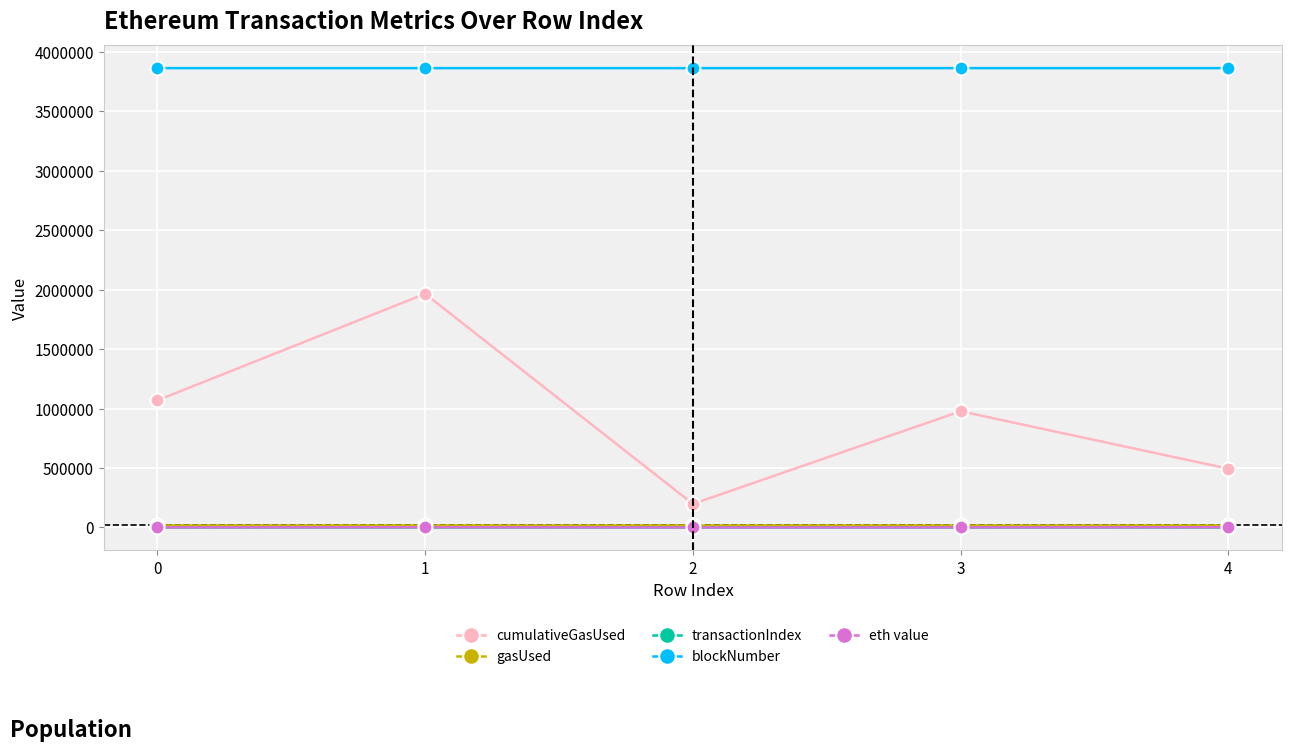

What is the greatest value displayed?

3864141.0